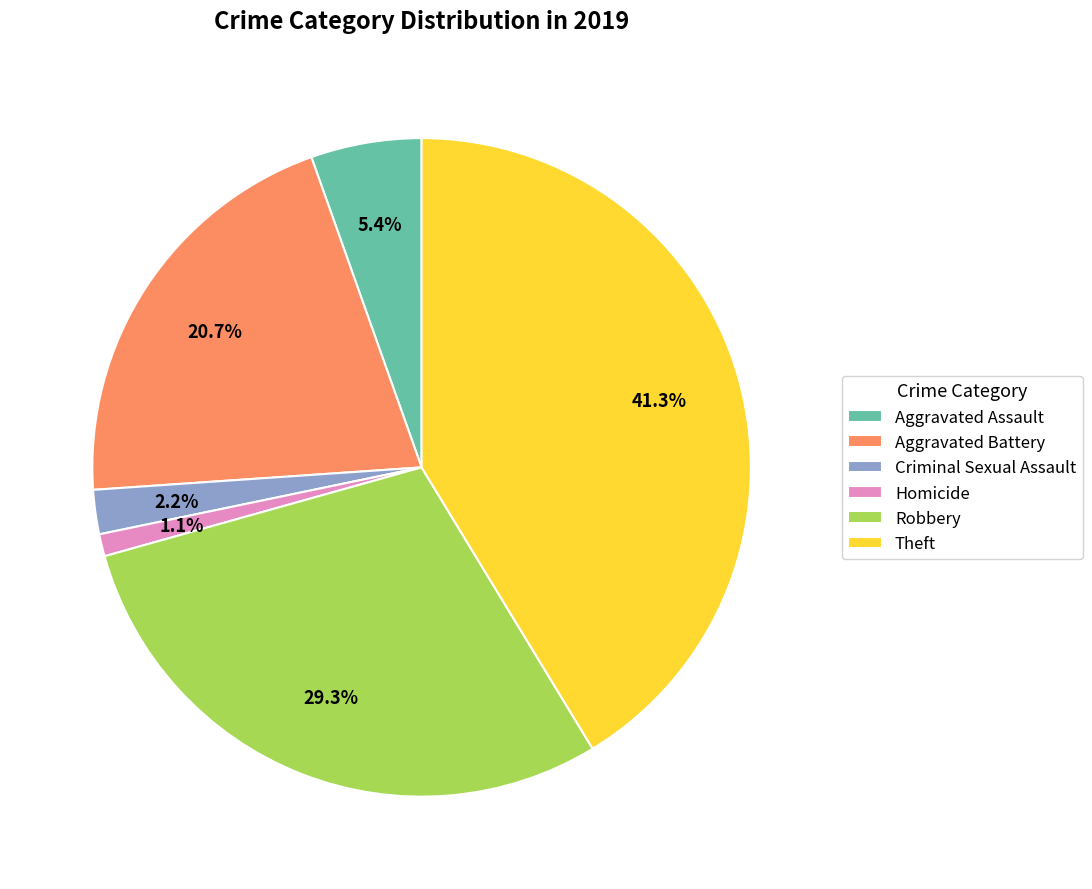

Which has a higher value, Aggravated Assault or Robbery?

Robbery